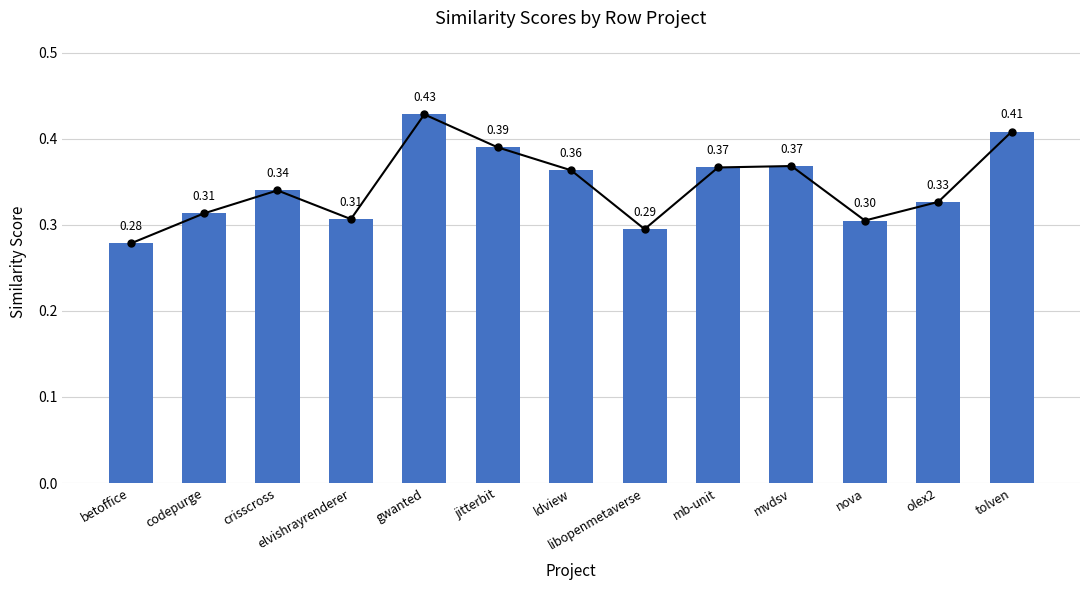

True or false: the data shows 0.8 at gwanted.

False